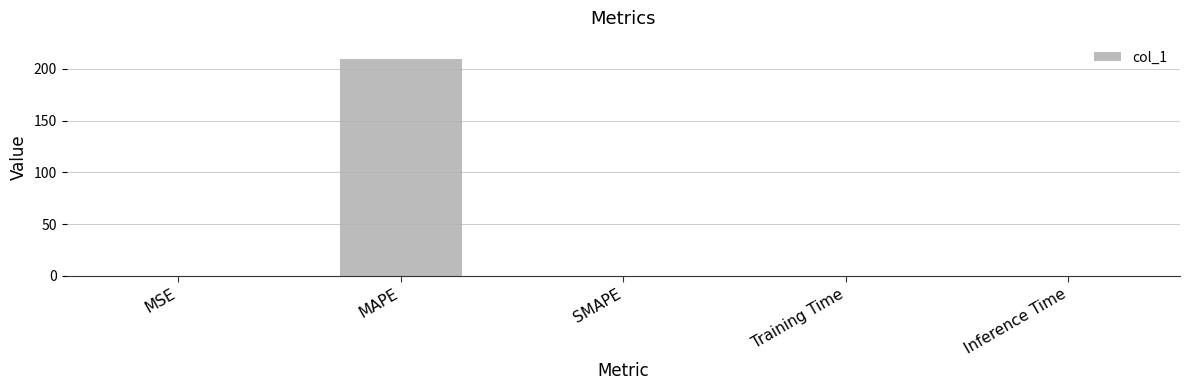

Is it true that the value at SMAPE is 91.5?

False